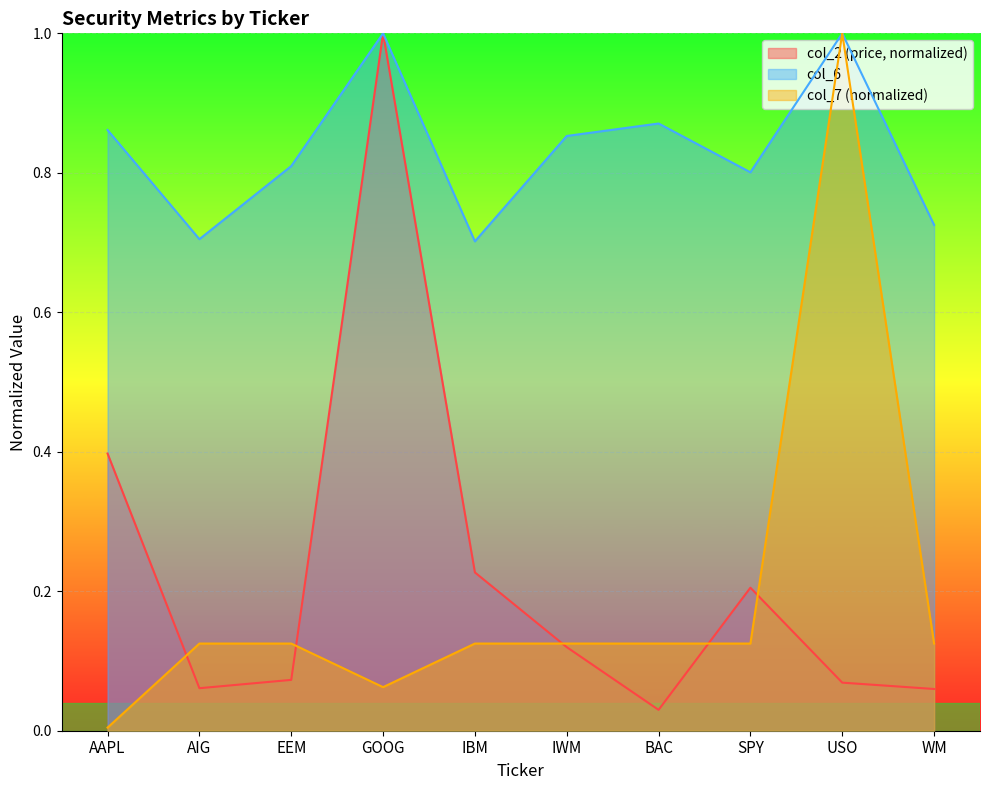

Where is col_2 nearest to the value 0?

BAC